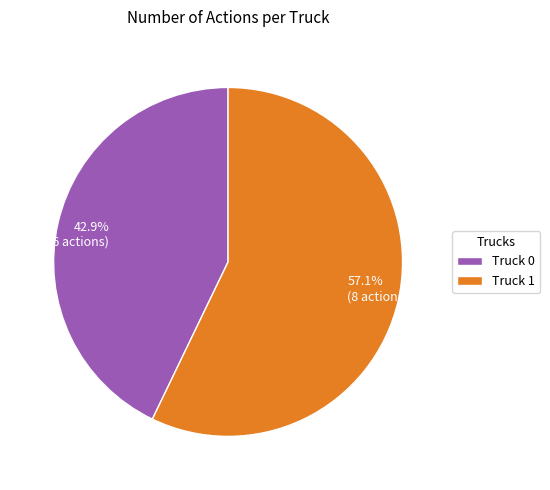

Which has a higher value, 42.9% (6 actions) or 57.1% (8 actions)?

57.1% (8 actions)